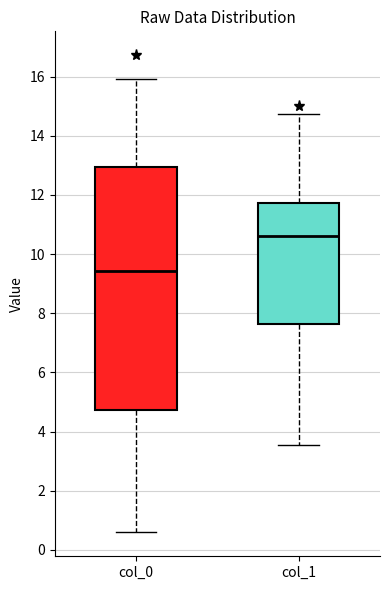

Comparing the boxes themselves (not the whiskers), which one is the tallest?

col_0